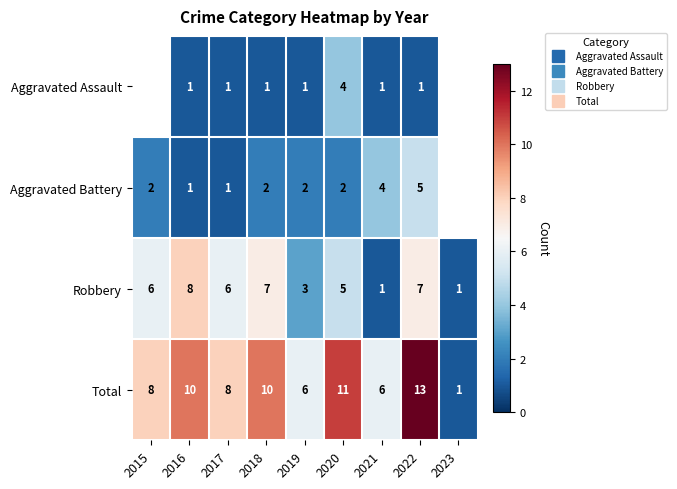

What is the spread (max minus min) of values at 2022?

12.0